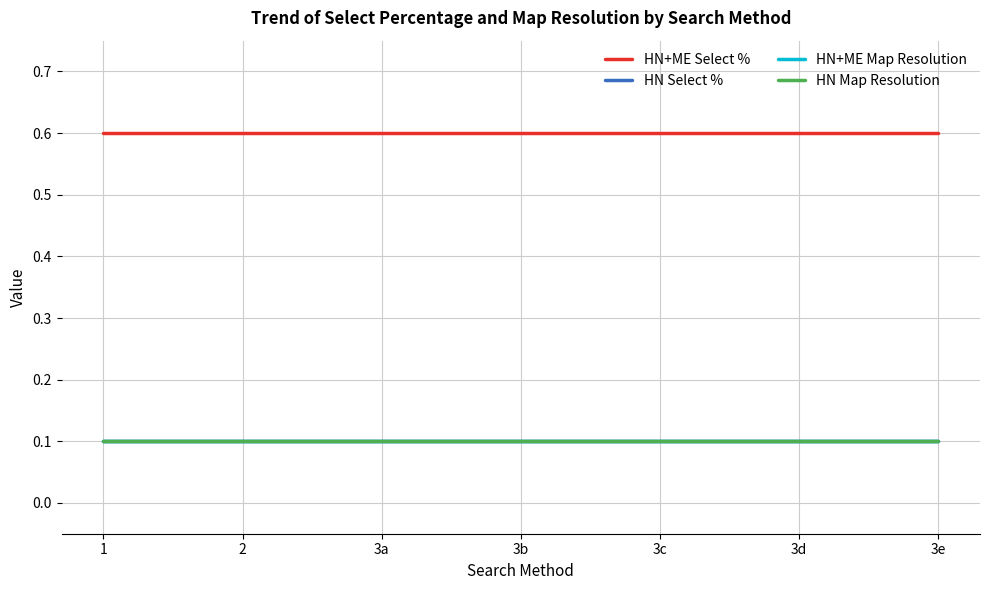

The HN+ME Select % series shows 0.9 at 1. True or false?

False